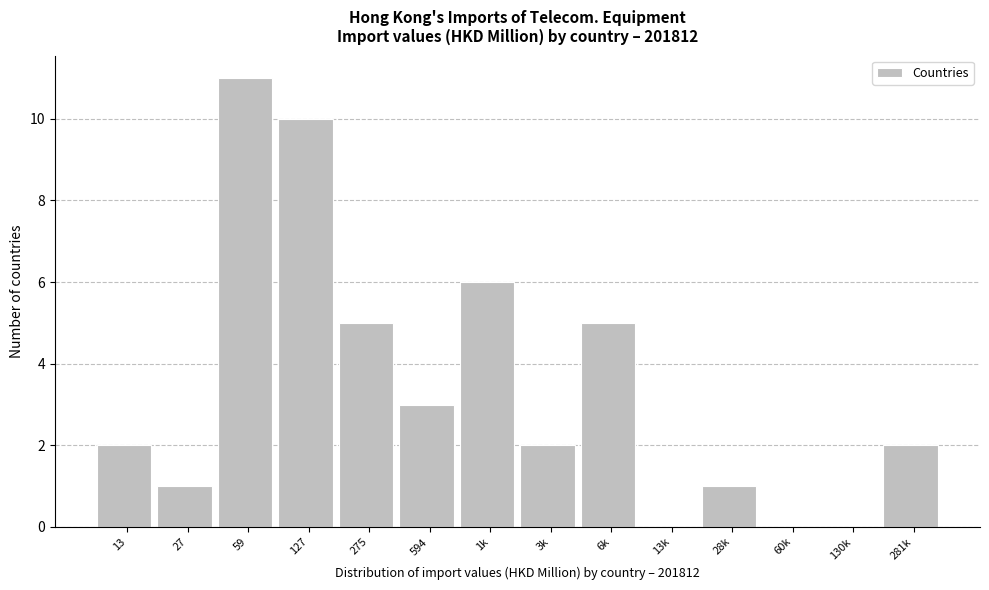

Reading left to right, list all the values displayed in this chart.

13=2	27=1	59=11	127=10	275=5	594=3	1k=6	3k=2	6k=5	13k=0	28k=1	60k=0	130k=0	281k=2